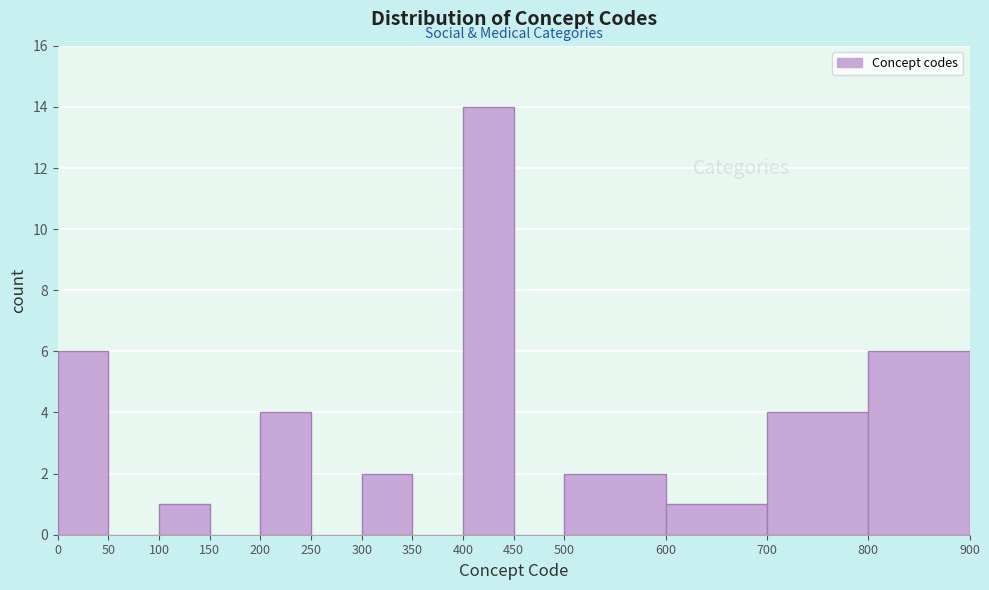

Reading left to right, list every bar in this chart as the range it spans on the x-axis followed by its height. The values are not printed on the chart, so give them approximately, as read against the axis.

0 to 50: 6
50 to 100: 0
100 to 150: 1
150 to 200: 0
200 to 250: 4
250 to 300: 0
300 to 350: 2
350 to 400: 0
400 to 450: 14
450 to 500: 0
500 to 600: 2
600 to 700: 1
700 to 800: 4
800 to 900: 6